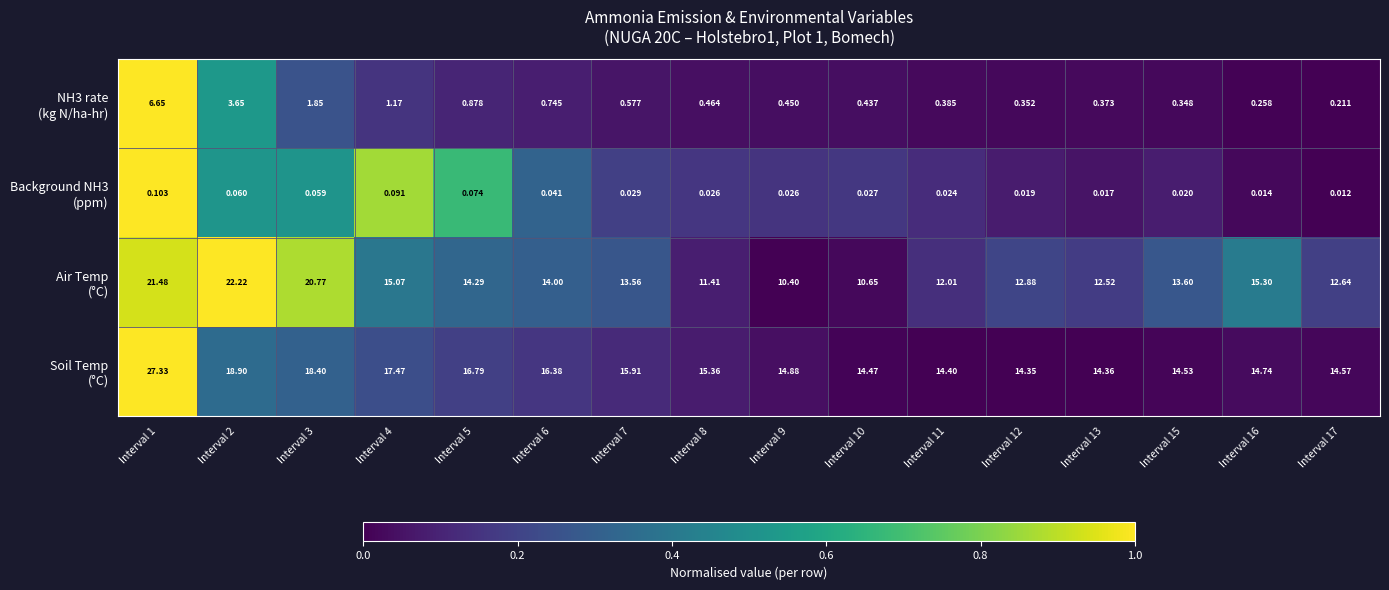

Between Interval 3 and Interval 4, which series saw the biggest shift?

Air Temp (°C)